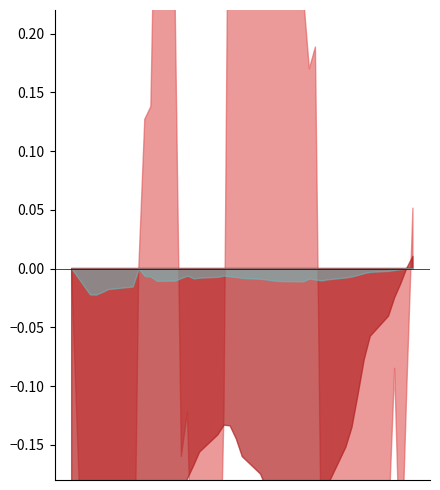

What is the sum of the spread values at 29 and 18?

-0.2